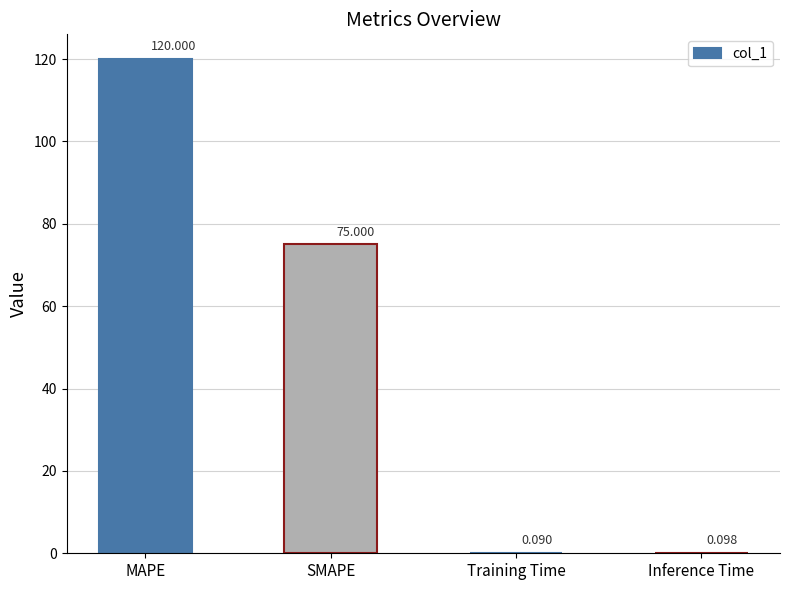

At which label is the value closest to 60?

SMAPE